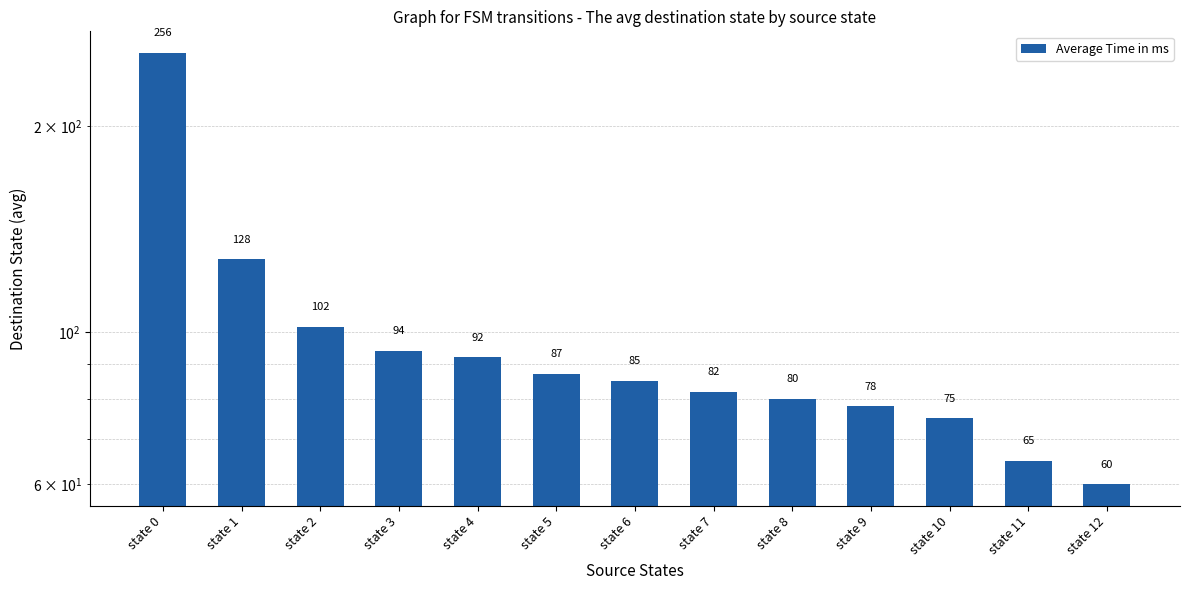

What is the sum of all values?

1284